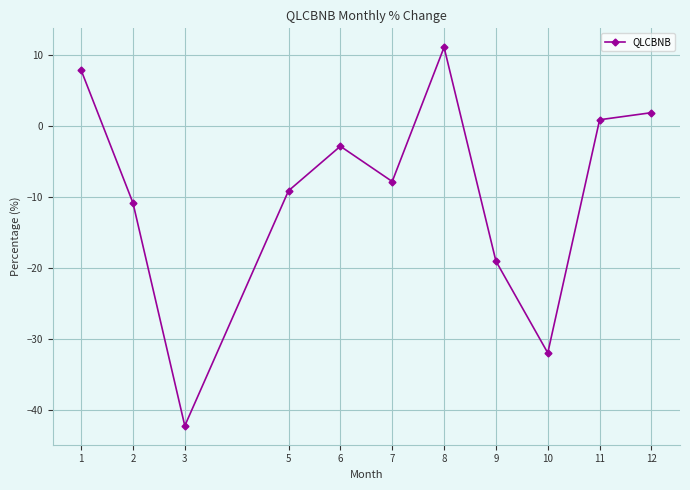

What is the maximum value shown in the chart?

11.2